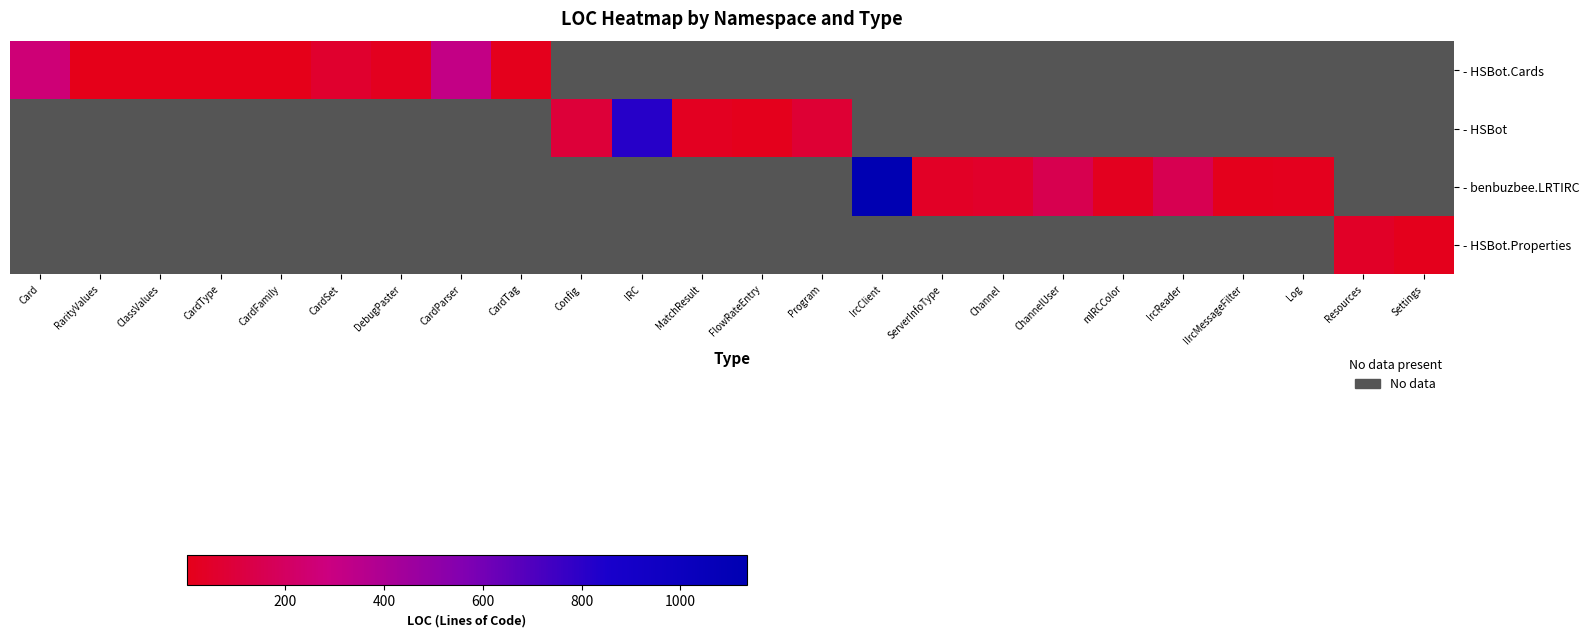

How many positive values does the - HSBot series have?

5